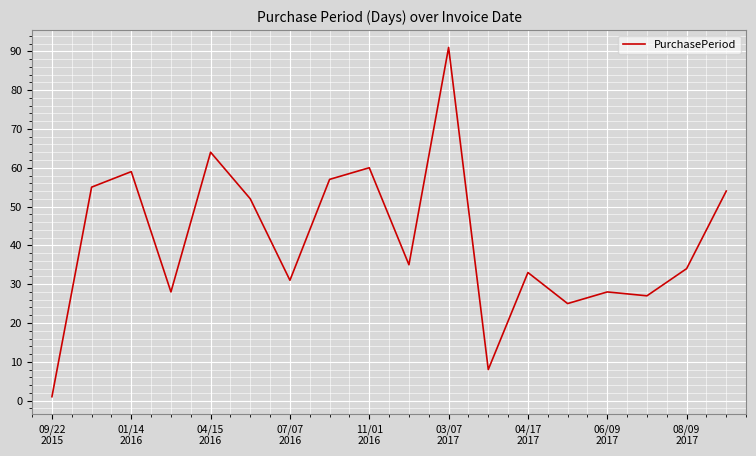

What is the difference between the maximum and minimum values?

90